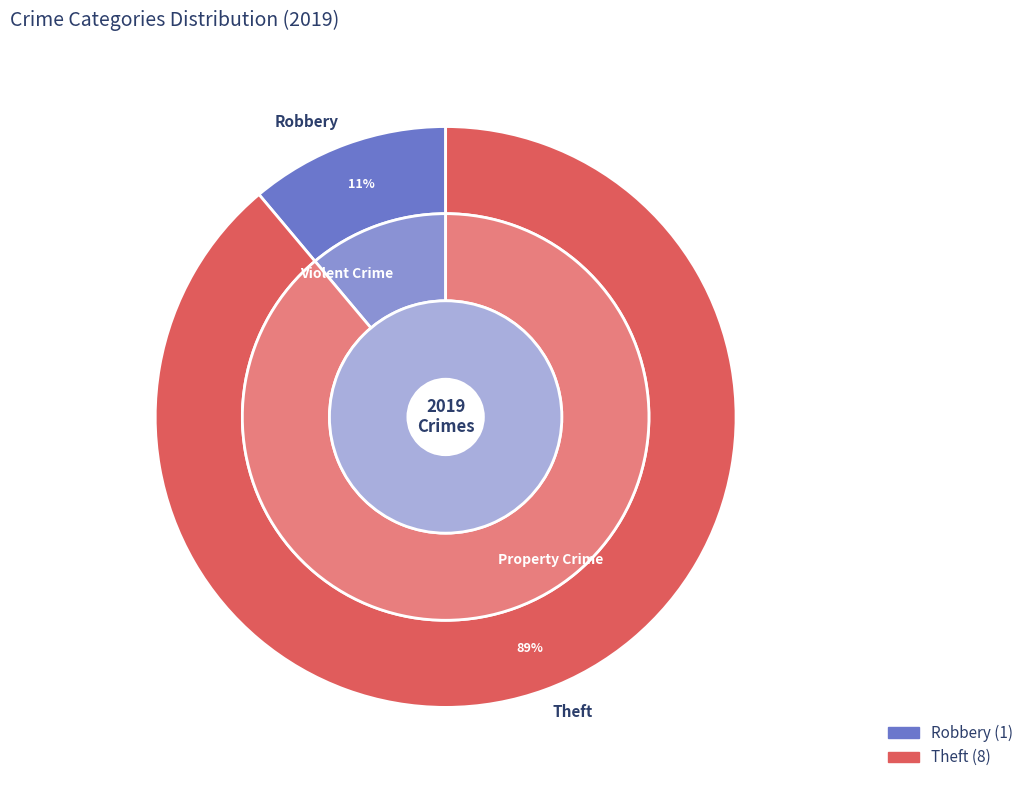

Is Theft the majority of the pie?

No